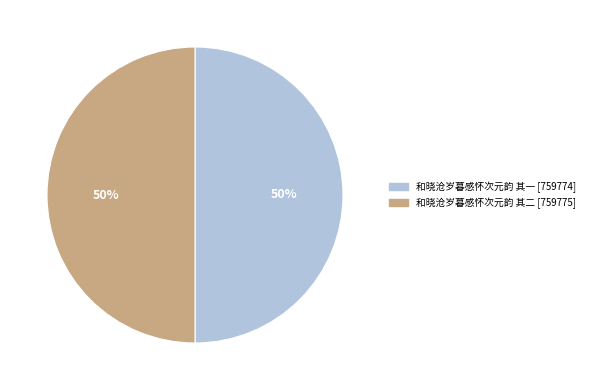

The 和晓沧岁暮感怀次元韵 其二 slice represents 50% of the pie. True or false?

True